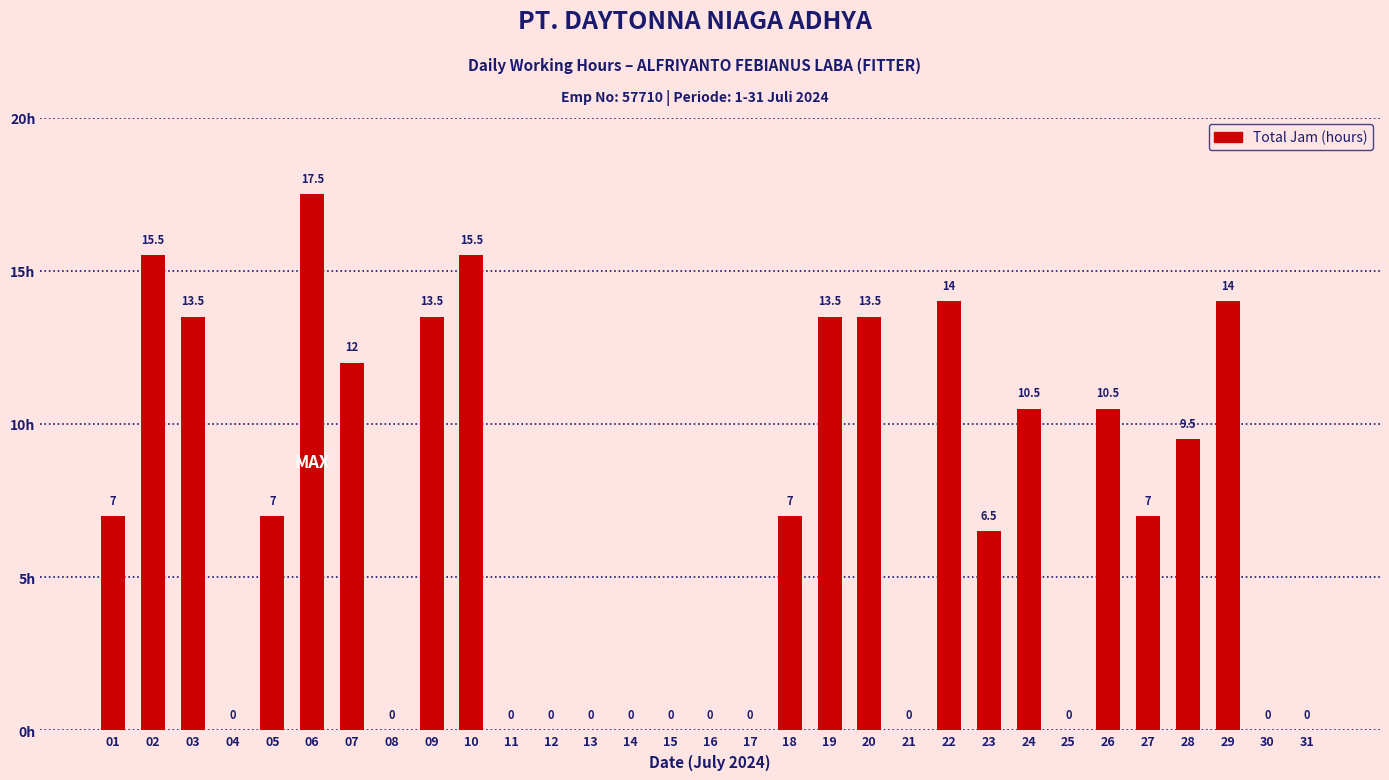

Is it true that the value at 10 is 15.5?

True